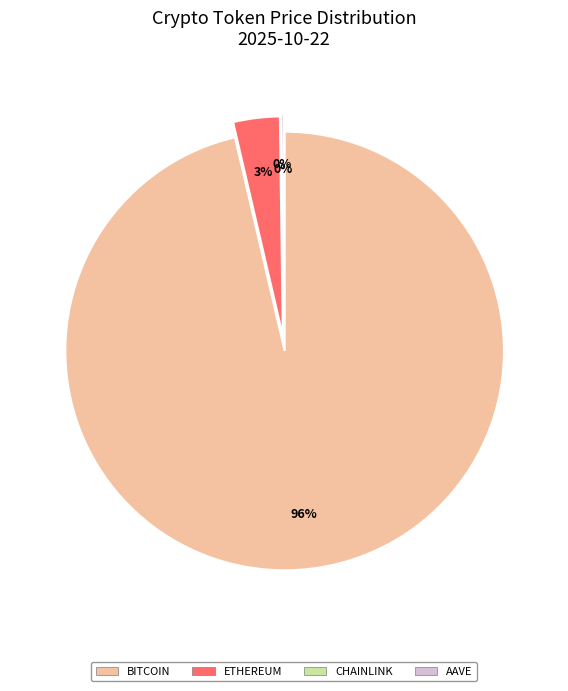

What is the total percentage of Aave and Ethereum?

3.6%